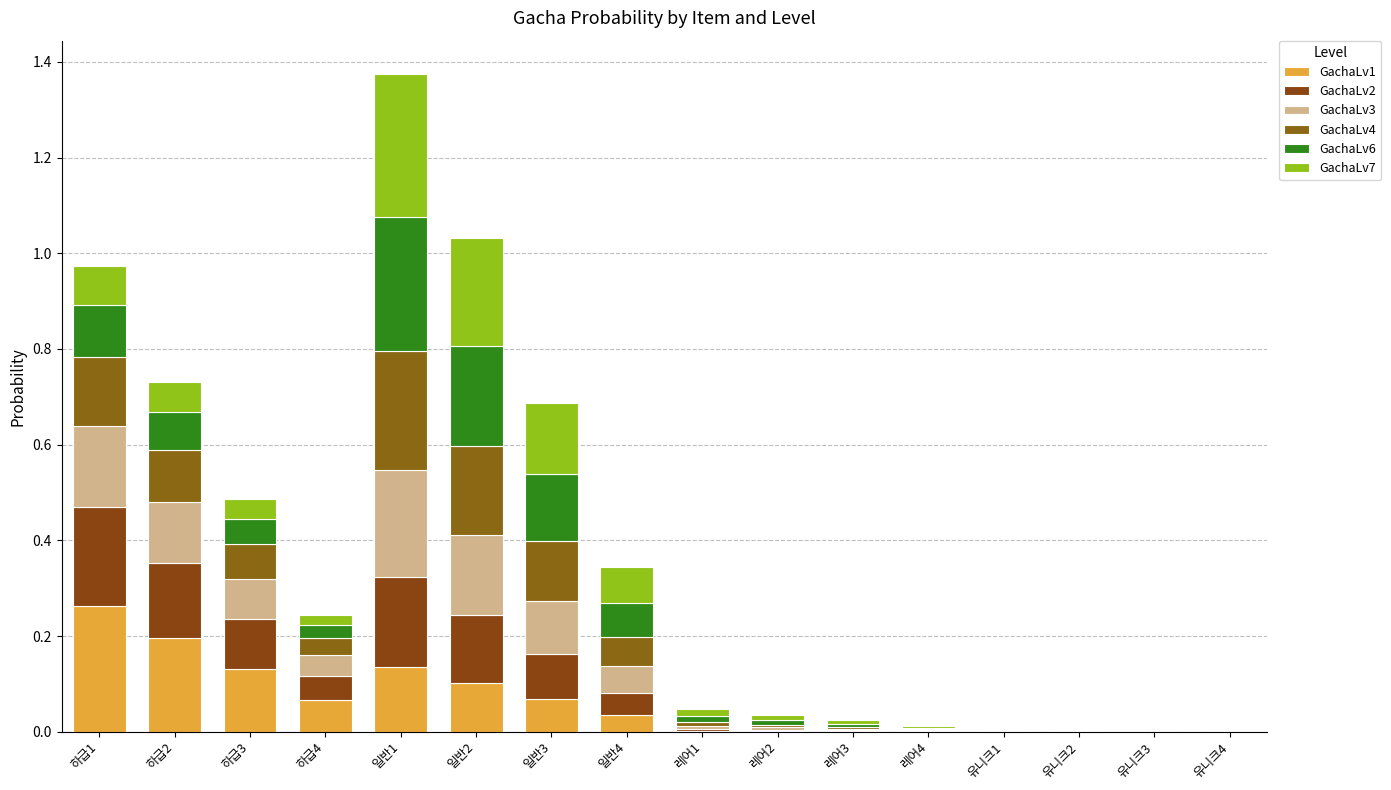

Which series has the widest spread of values?

GachaLv7